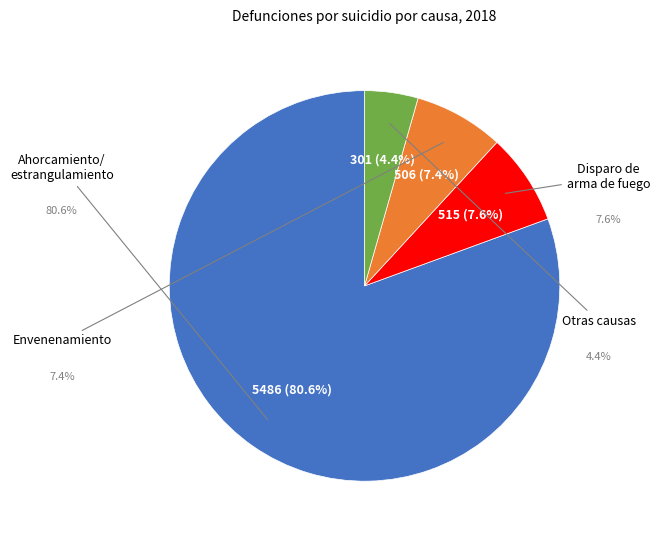

What portion of the pie excludes Envenenamiento?

92.6%